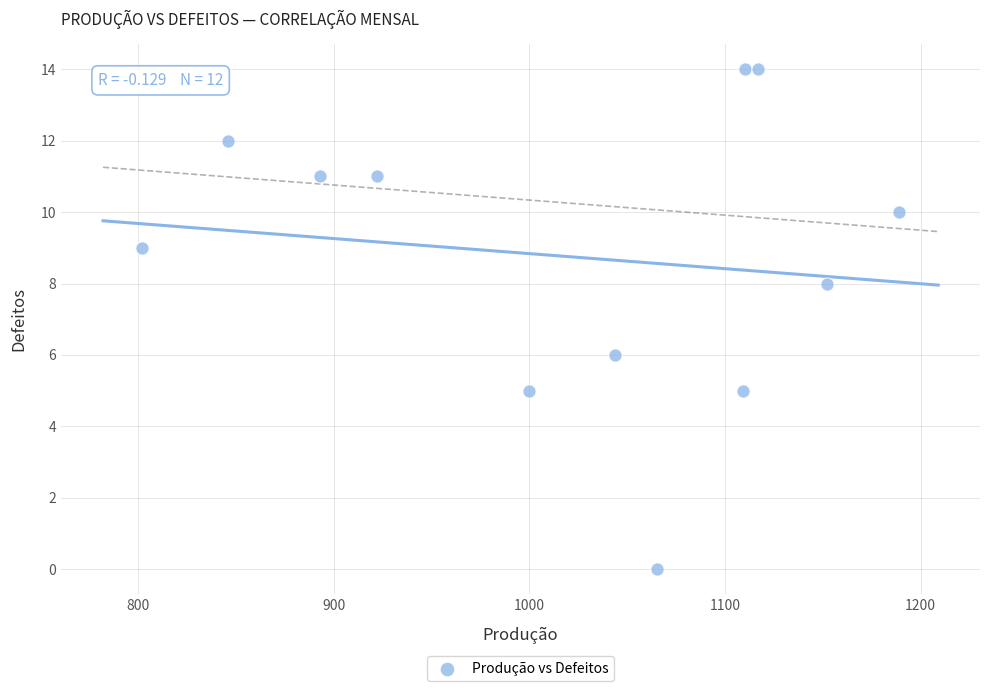

What is the range of X values (max minus min)?

387